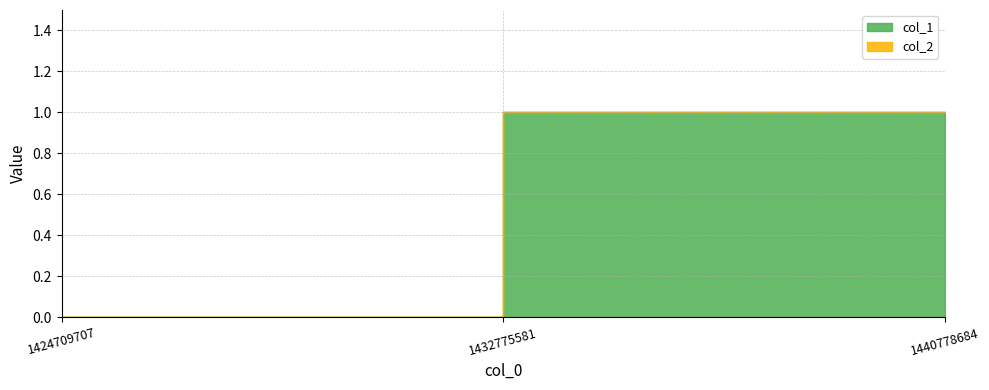

What value does the col_1 series have at 1440778684?

1